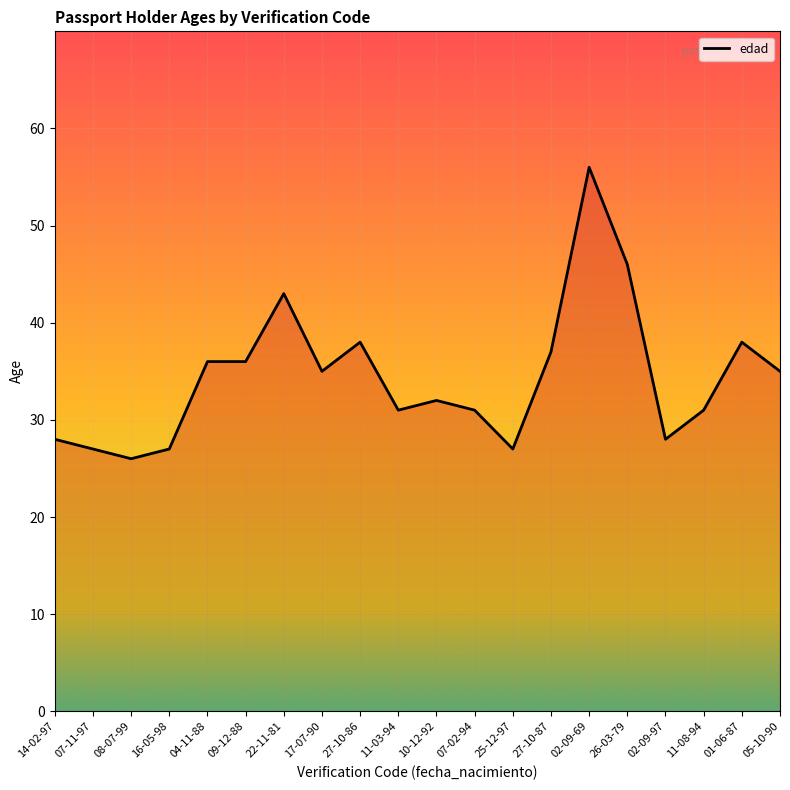

At which category does the chart reach its minimum across all series?

08-07-99